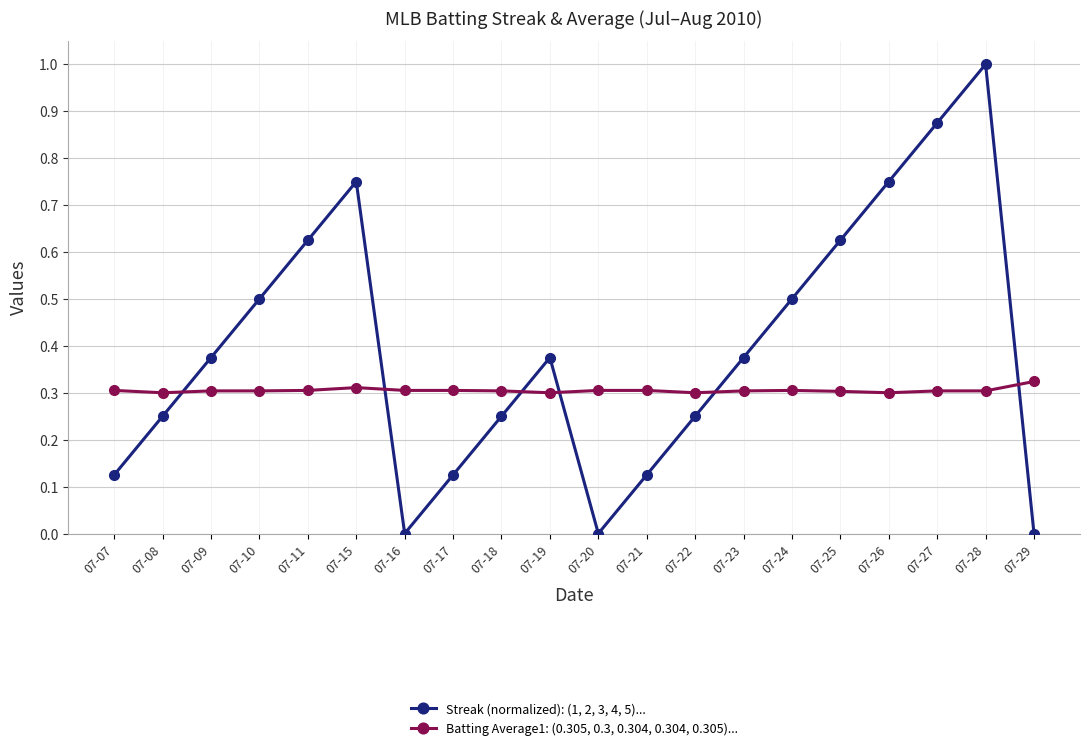

True or false: Streak (normalized): (1, 2, 3, 4, 5)... has more than 2 interior local peaks.

True